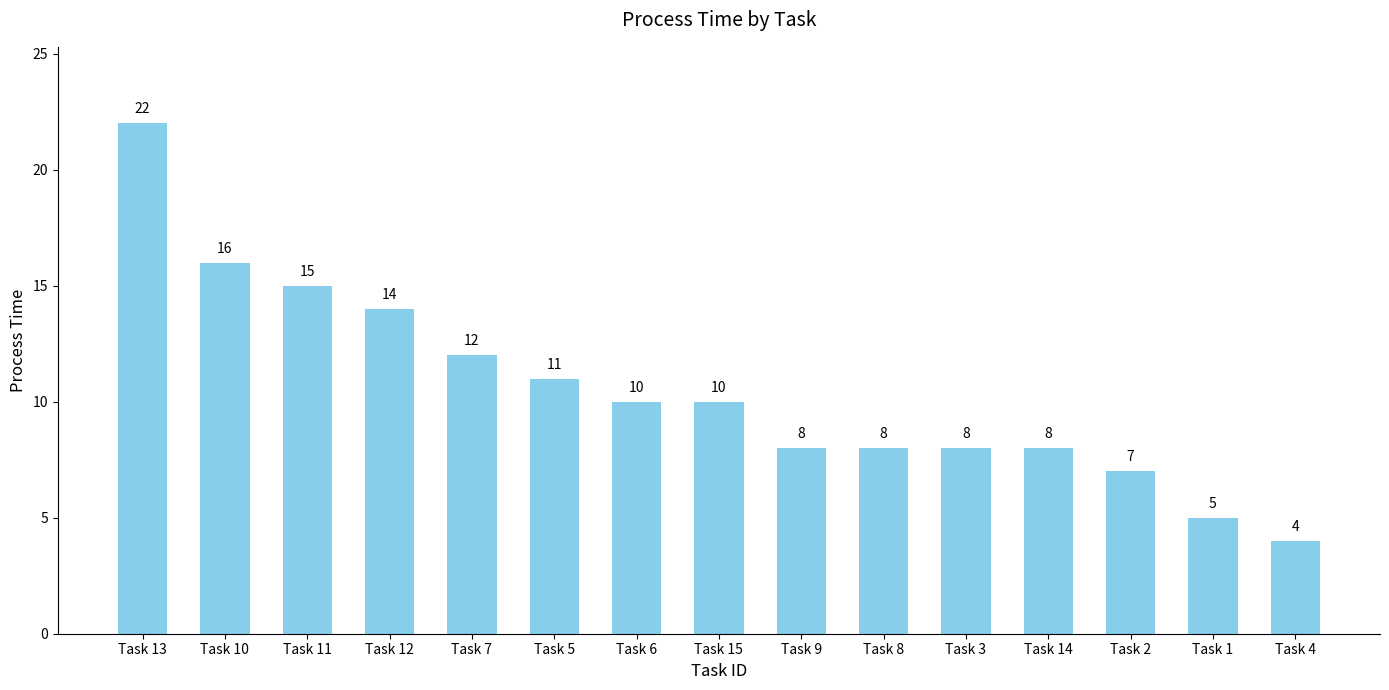

At which category does the chart reach its peak across all series?

Task 13